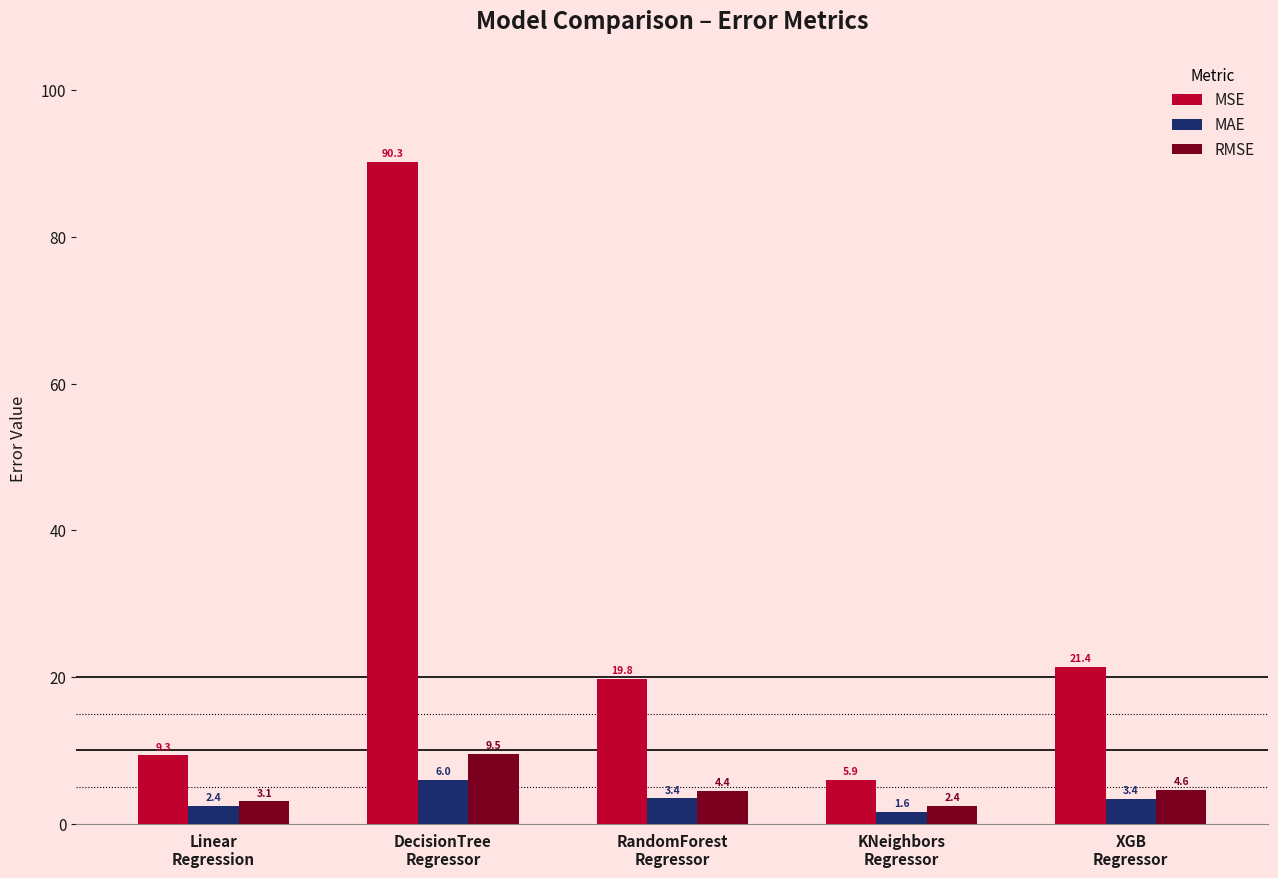

How many data points does each series have?

5